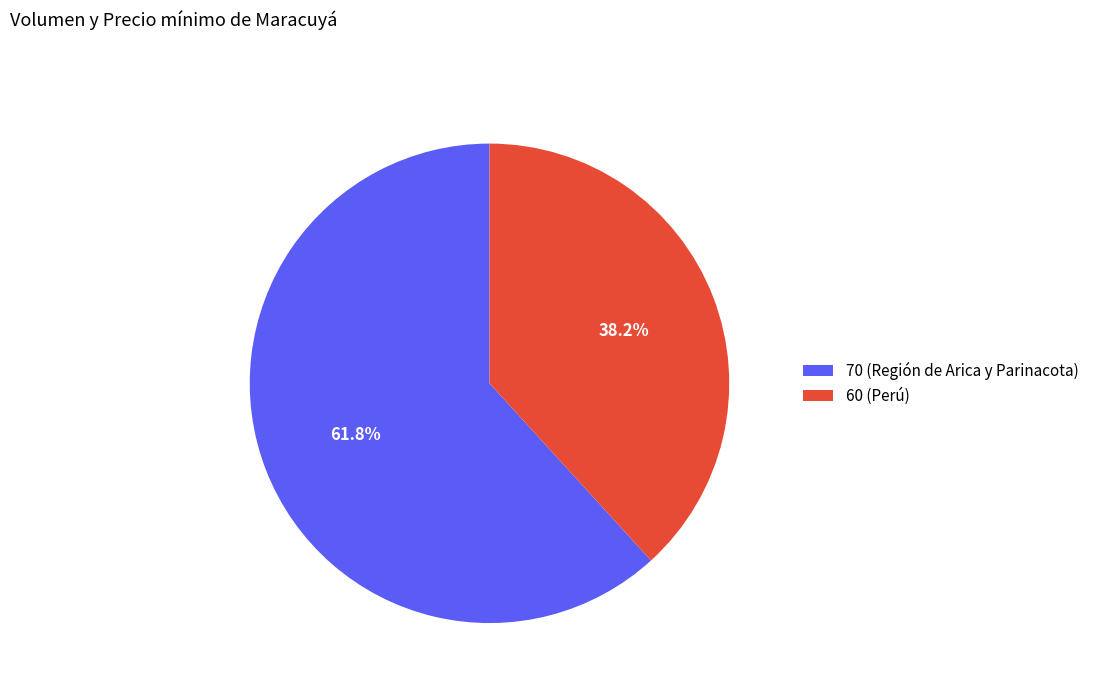

Is there a majority slice in this chart?

Yes